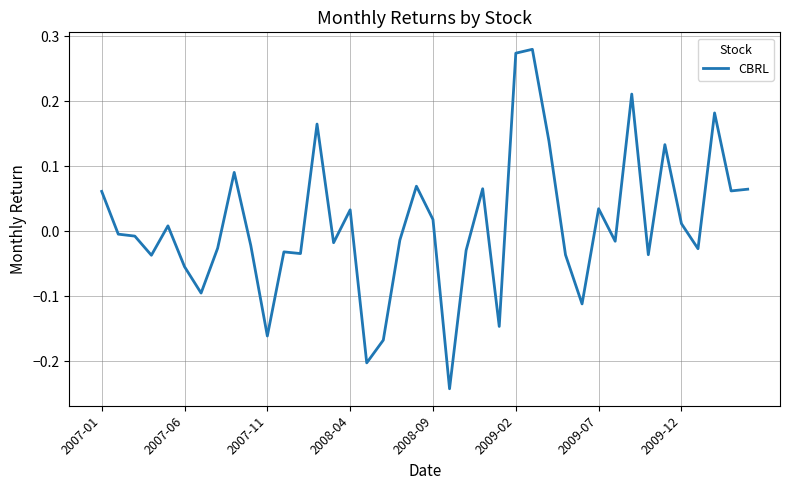

What is the difference between the maximum and minimum values?

0.5